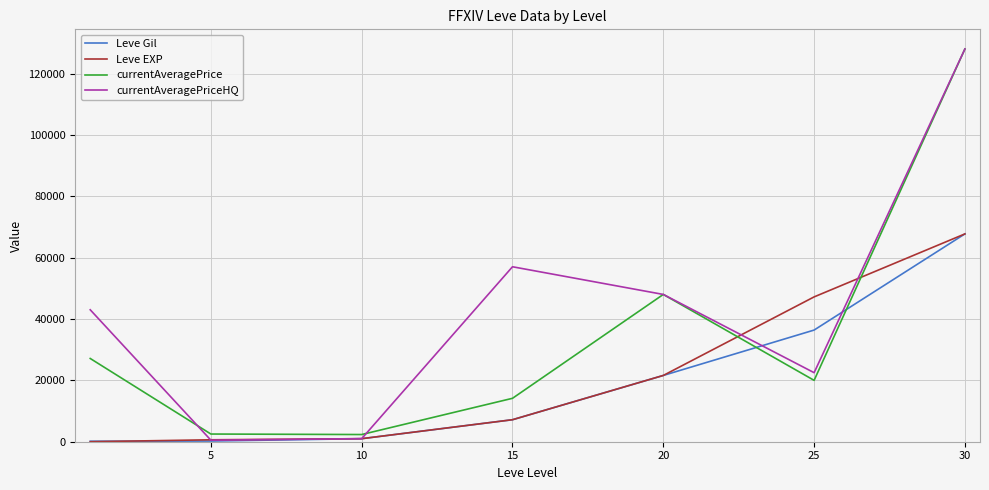

What is the maximum value shown in the chart?

128000